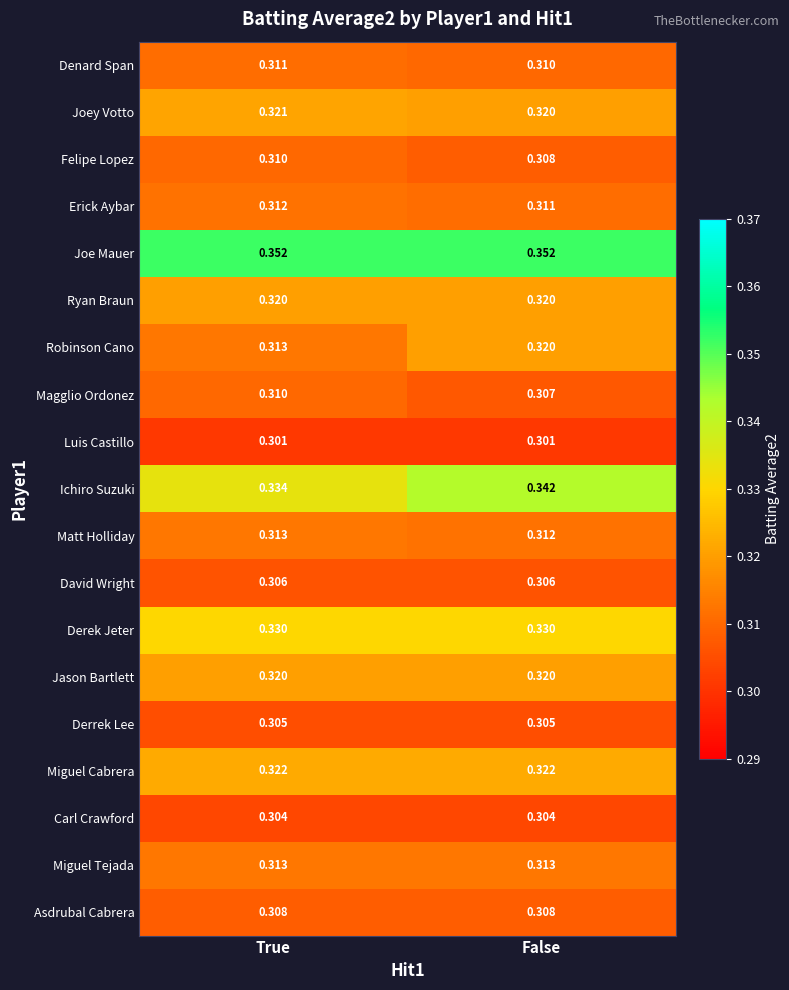

Between True and False, which series saw the biggest shift?

Ichiro Suzuki